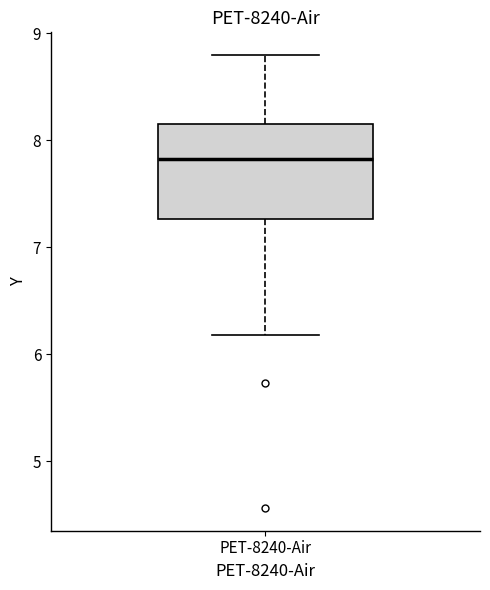

Read this box plot against the y-axis: the position of the median line, the range covered by the box, and the ends of both whiskers. The values are not printed on the chart, so give them approximately, as read against the axis.

median 7.8, box 7.3 to 8.2, whiskers 6.2 to 8.8